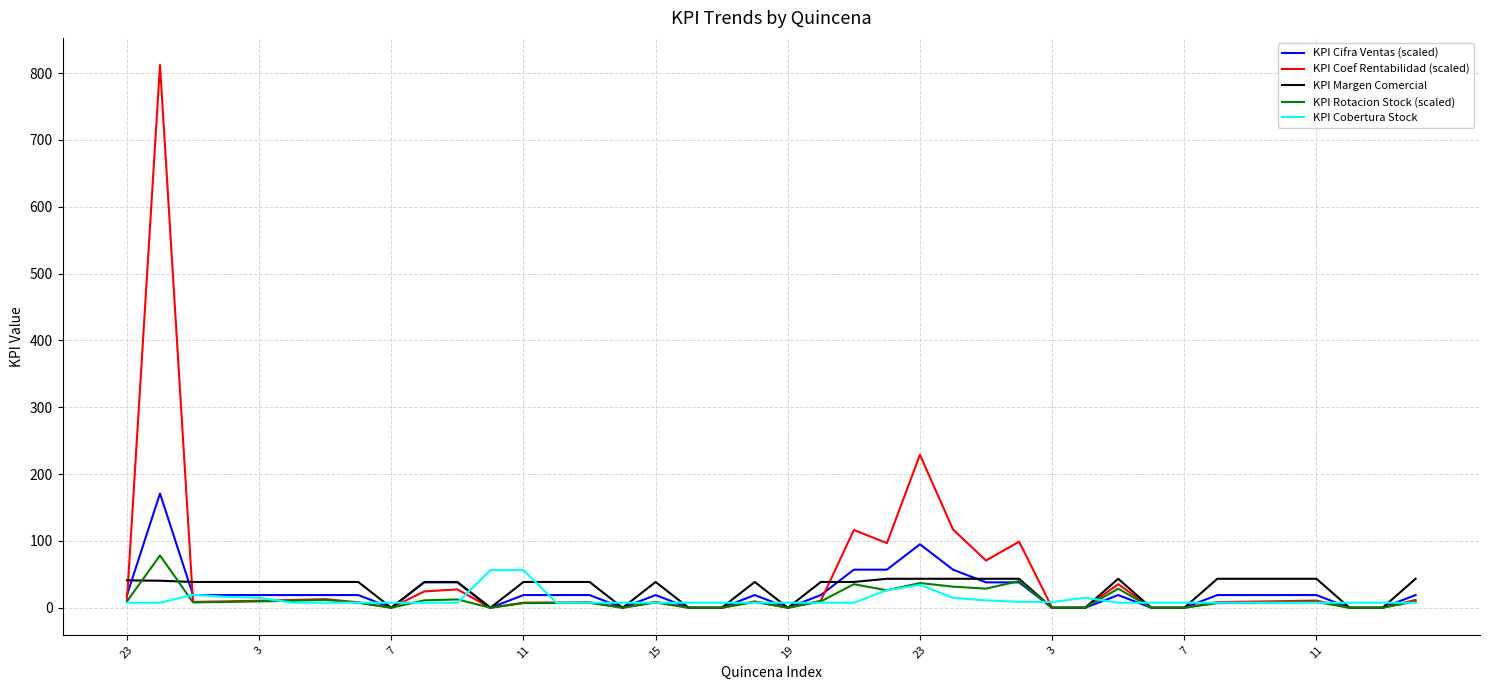

What is the greatest value displayed?

812.2